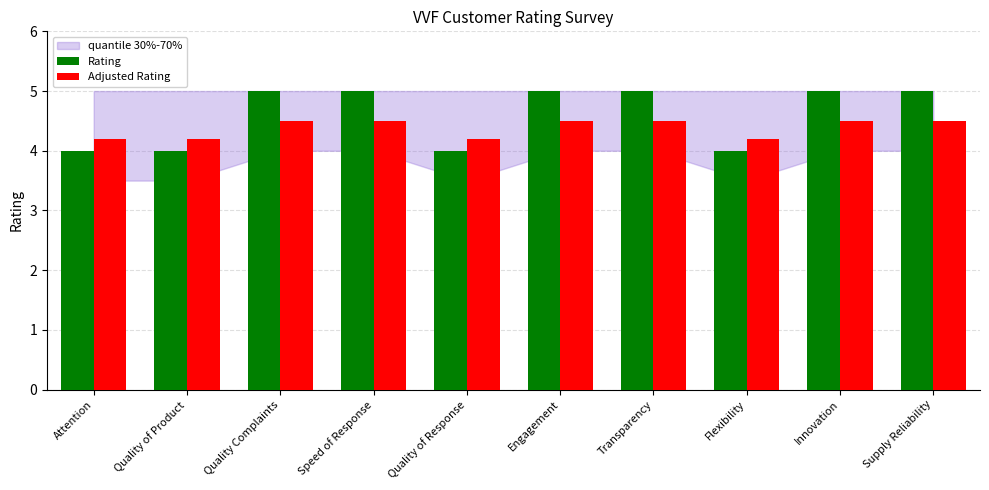

Reading right to left, extract all data points from this chart.

Rating: 5.0	5.0	4.0	5.0	5.0	4.0	5.0	5.0	4.0	4.0
Adjusted Rating: 4.5	4.5	4.2	4.5	4.5	4.2	4.5	4.5	4.2	4.2